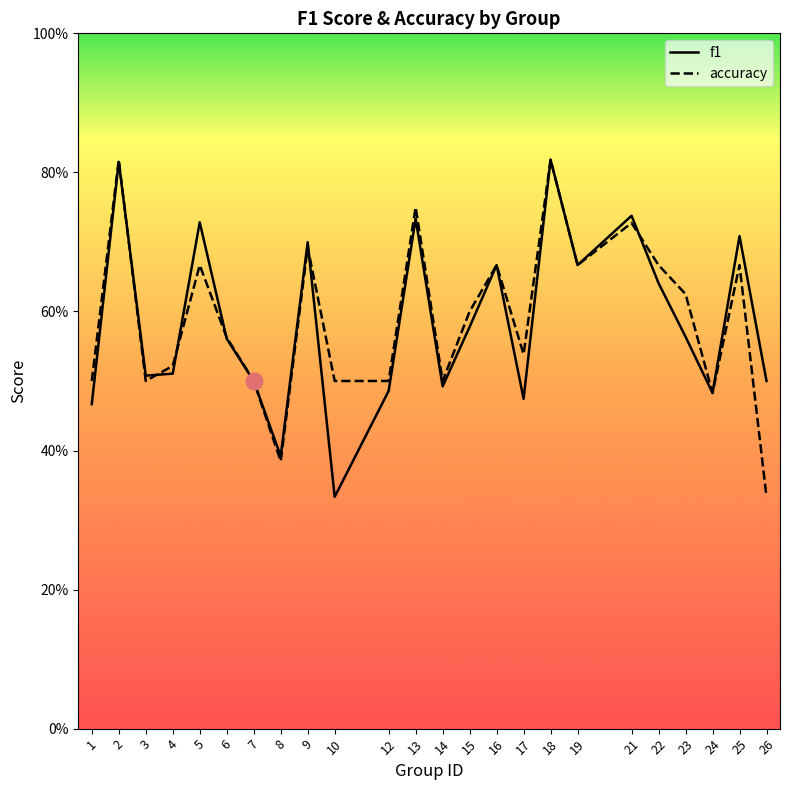

Reading right to left, extract all data points from this chart.

f1: 0.5	0.7	0.5	0.6	0.6	0.7	0.7	0.8	0.5	0.7	0.6	0.5	0.7	0.5	0.3	0.7	0.4	0.5	0.6	0.7	0.5	0.5	0.8	0.5
accuracy: 0.3	0.7	0.5	0.6	0.7	0.7	0.7	0.8	0.5	0.7	0.6	0.5	0.8	0.5	0.5	0.7	0.4	0.5	0.6	0.7	0.5	0.5	0.8	0.5